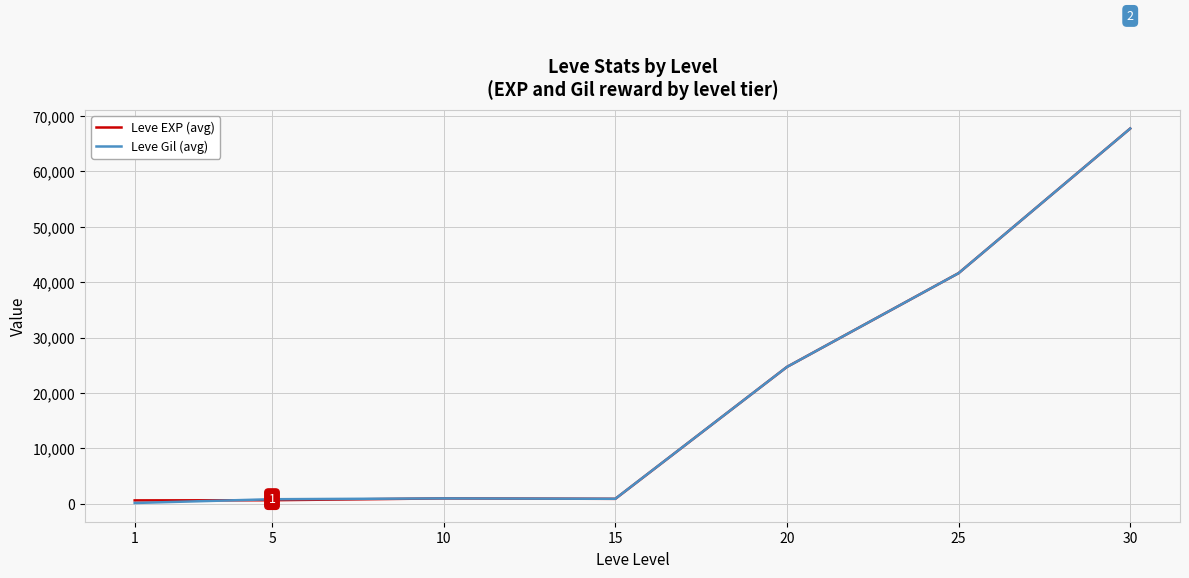

At which category is the sum across all series the highest?

30